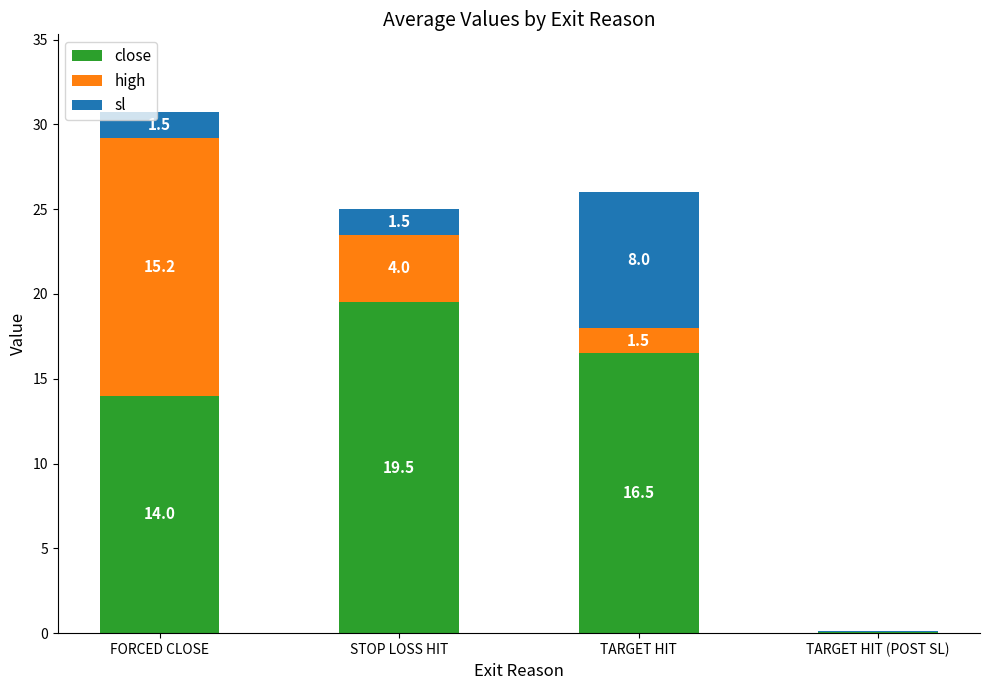

How many distinct data groups are displayed?

3